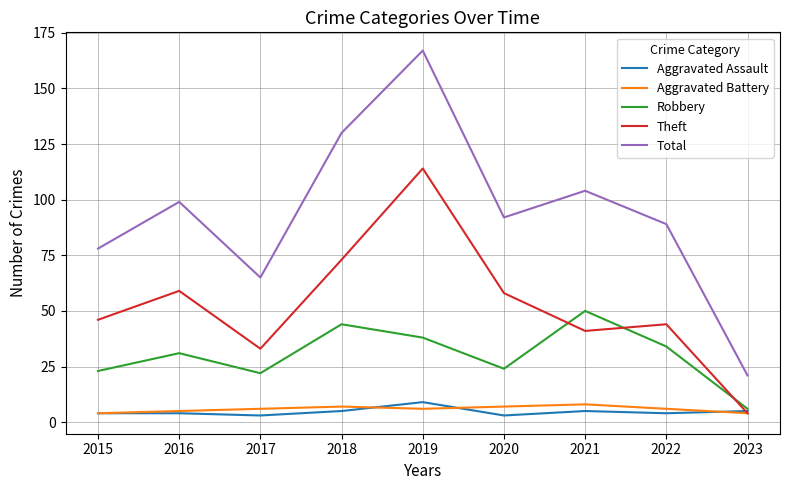

Reading right to left, transcribe all the data shown in this chart.

Aggravated Assault: 2023=5	2022=4	2021=5	2020=3	2019=9	2018=5	2017=3	2016=4	2015=4
Aggravated Battery: 2023=4	2022=6	2021=8	2020=7	2019=6	2018=7	2017=6	2016=5	2015=4
Robbery: 2023=6	2022=34	2021=50	2020=24	2019=38	2018=44	2017=22	2016=31	2015=23
Theft: 2023=4	2022=44	2021=41	2020=58	2019=114	2018=73	2017=33	2016=59	2015=46
Total: 2023=21	2022=89	2021=104	2020=92	2019=167	2018=130	2017=65	2016=99	2015=78